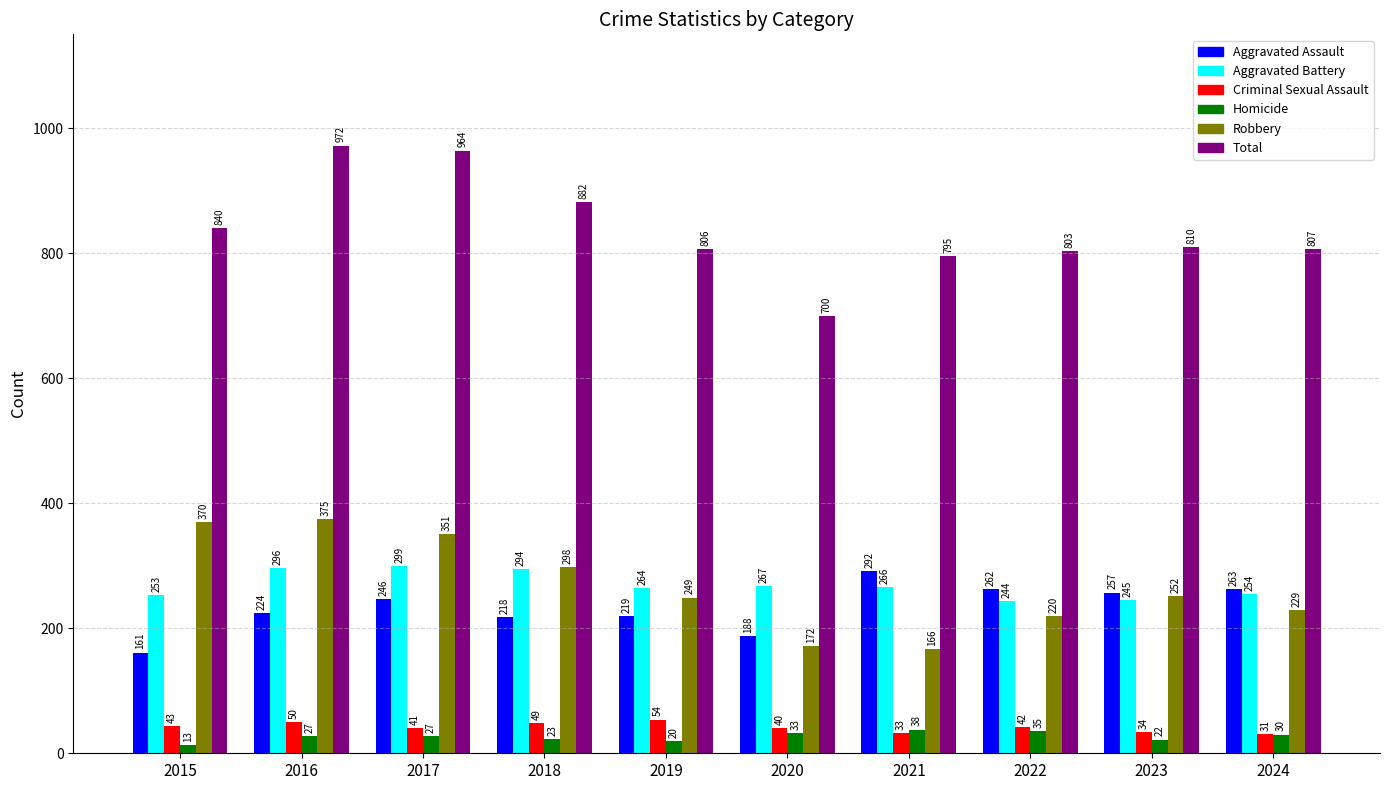

What is the minimum value for Robbery?

166